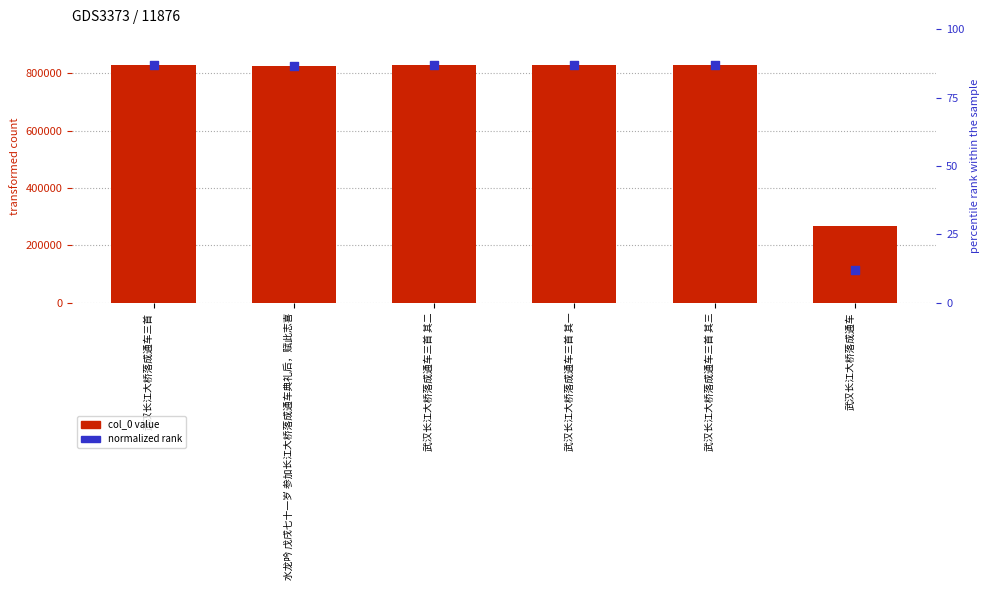

At which category is the sum across all series the highest?

武汉长江大桥落成通车三首